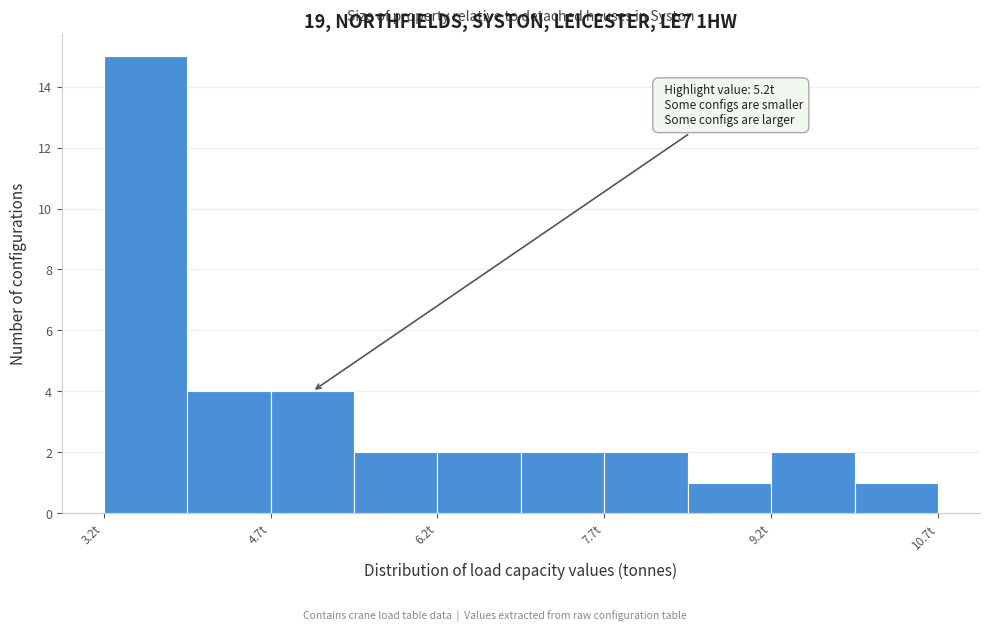

Around what value on the x-axis is the tallest bar? Give the approximate position of its centre, as read against the axis.

3.6